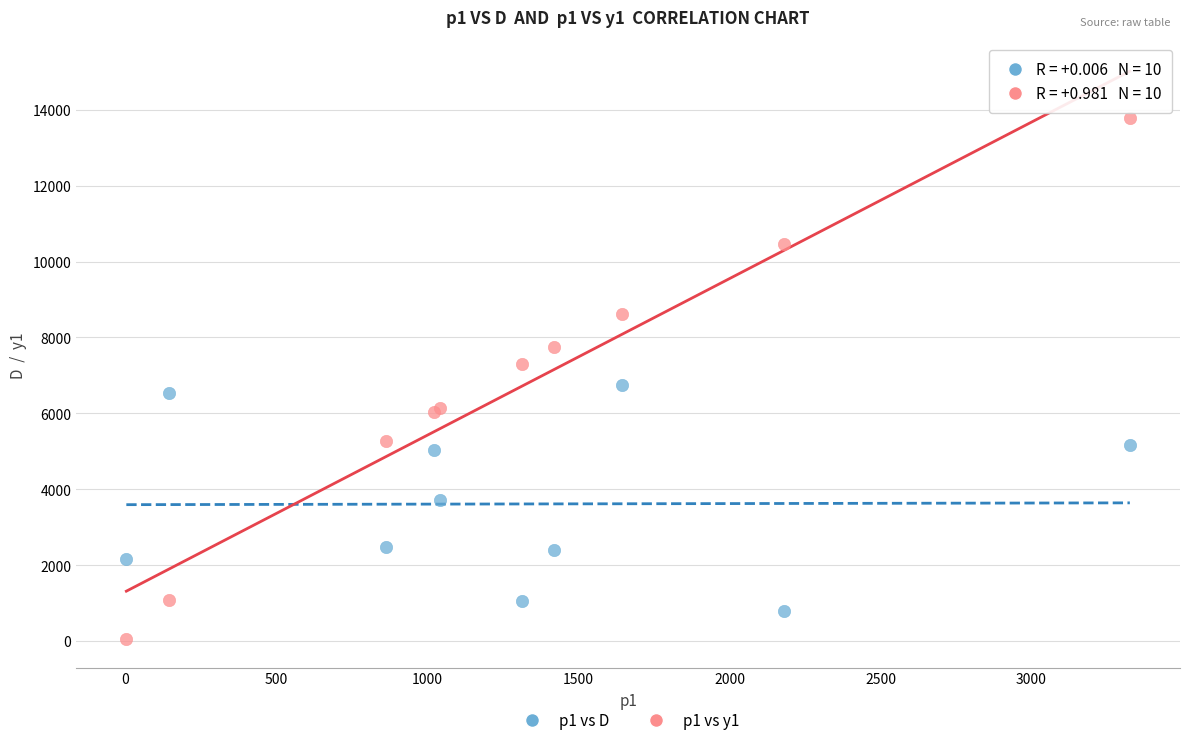

Which series reaches the maximum Y coordinate?

p1 vs y1